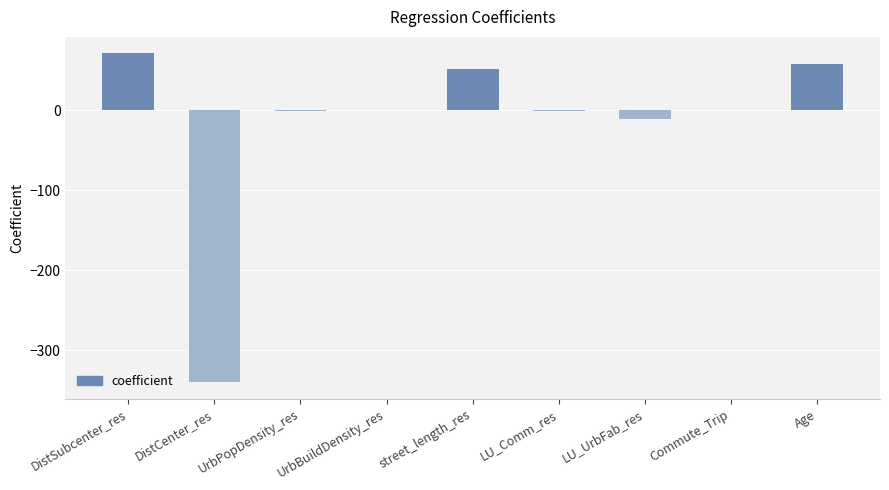

Which label corresponds to the largest value in the chart?

DistSubcenter_res